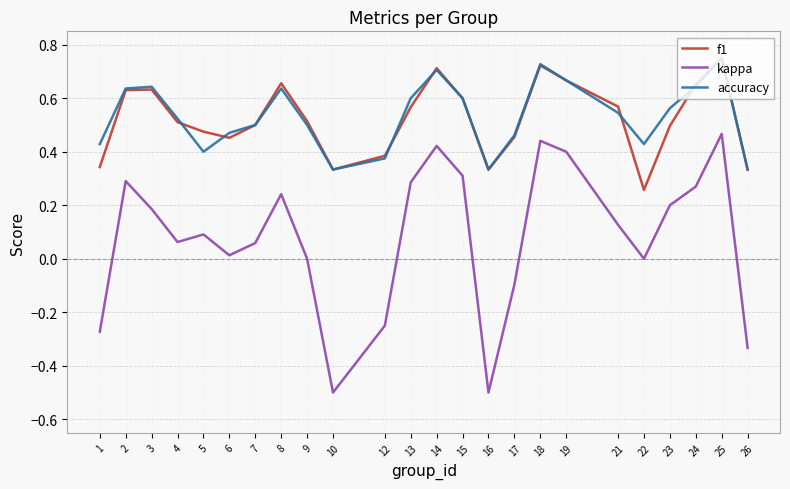

The value of kappa at 8 is 0.2. True or false?

True